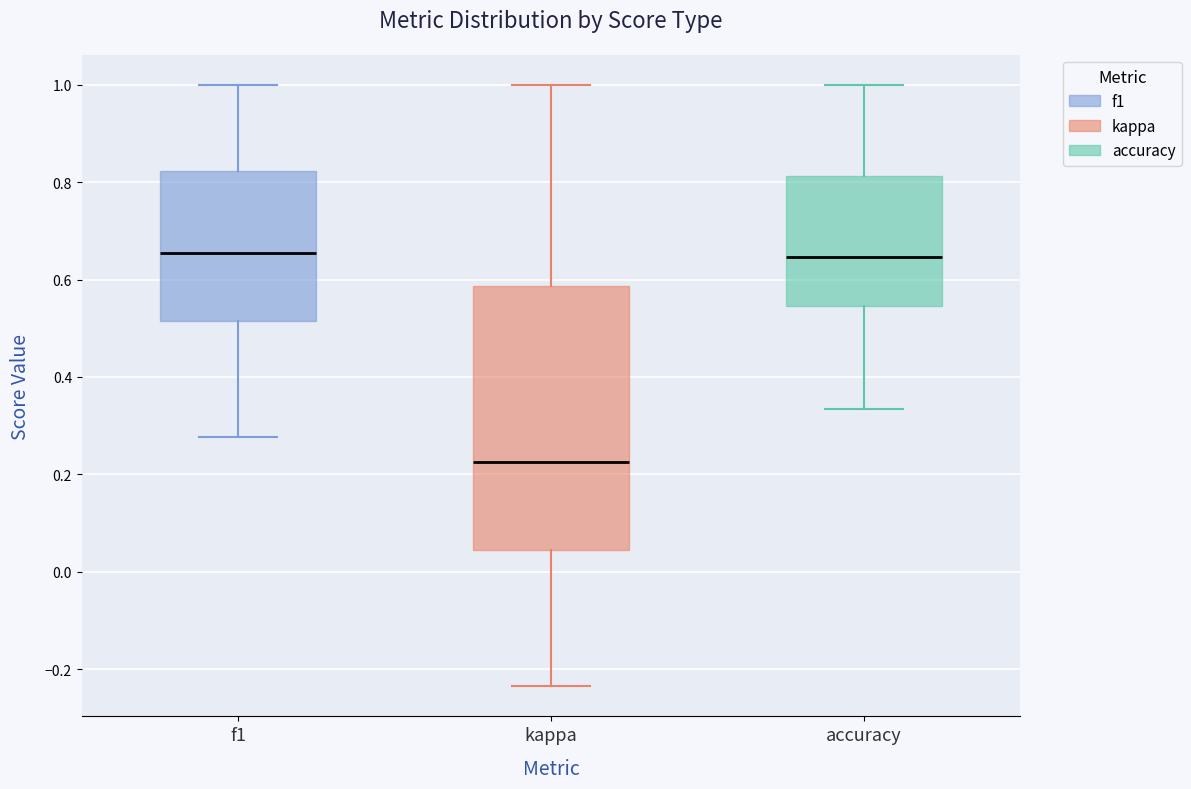

Reading left to right, read every box against the y-axis: the position of its median line, the range the box covers, and the ends of its whiskers. The values are not printed on the chart, so give them approximately, as read against the axis.

f1: median 0.66, box 0.52 to 0.82, whiskers 0.28 to 1.00
kappa: median 0.22, box 0.04 to 0.58, whiskers -0.24 to 1.00
accuracy: median 0.64, box 0.54 to 0.82, whiskers 0.34 to 1.00